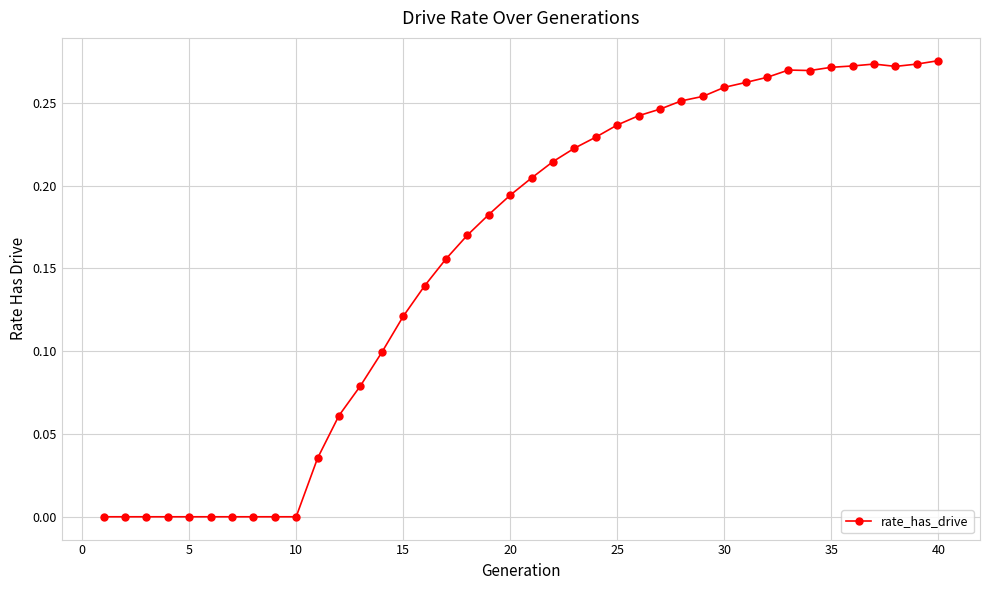

What is the sum of all values?

6.3